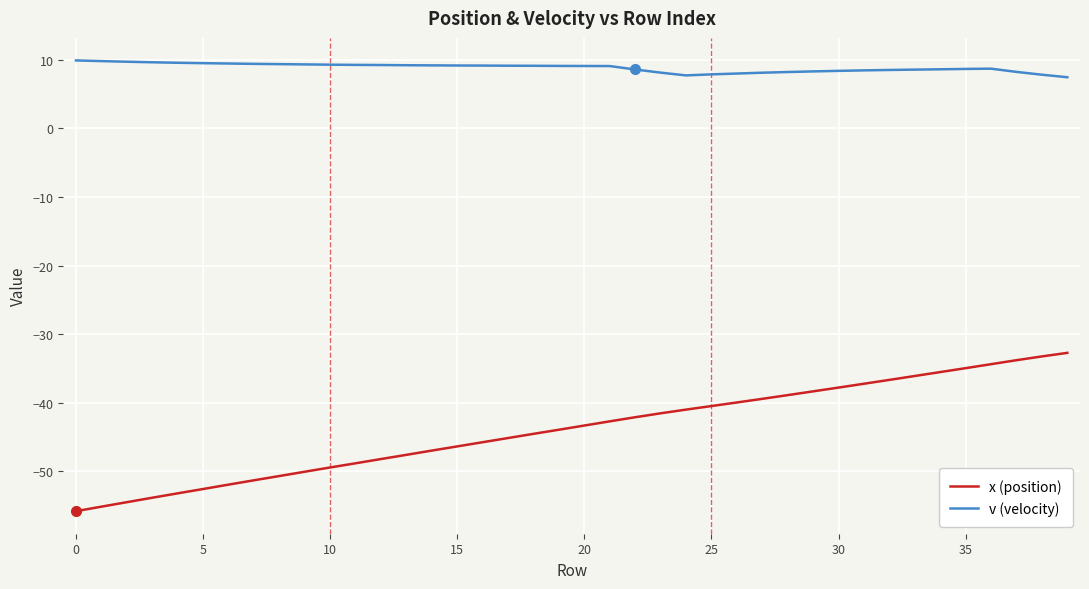

True or false: v (velocity) and x (position) intersect in this chart.

False